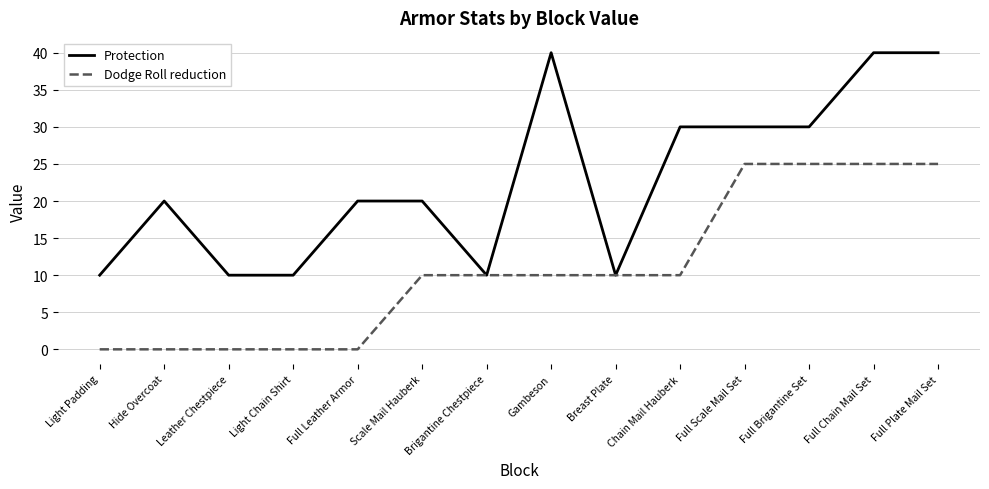

What is the maximum value for Protection?

40